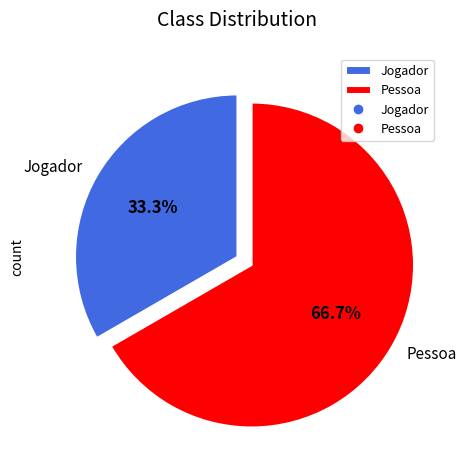

How many slices are in this pie chart?

2